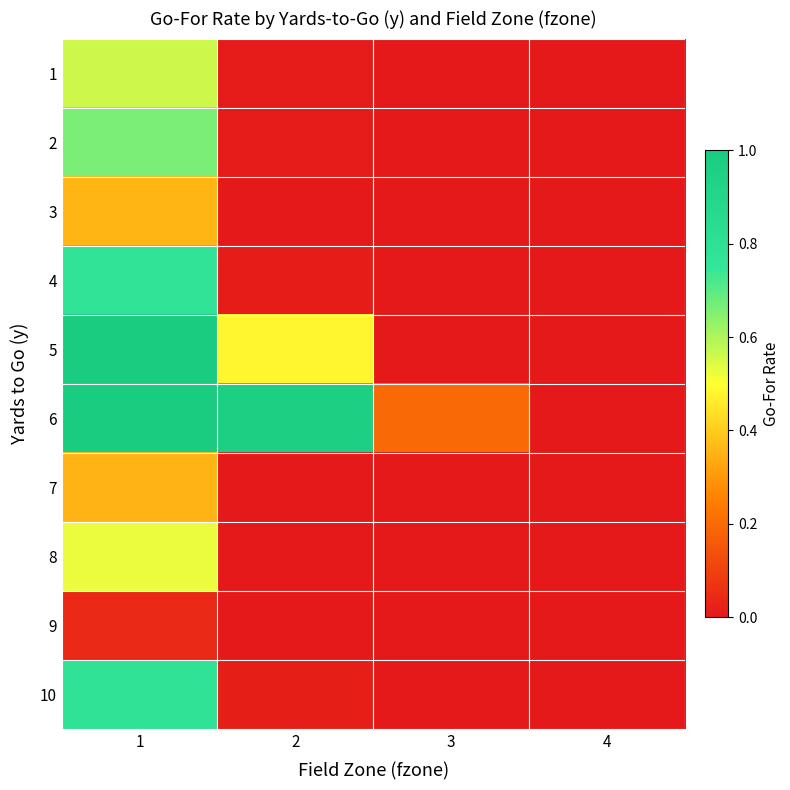

Between 1 and 3, which is larger?

1